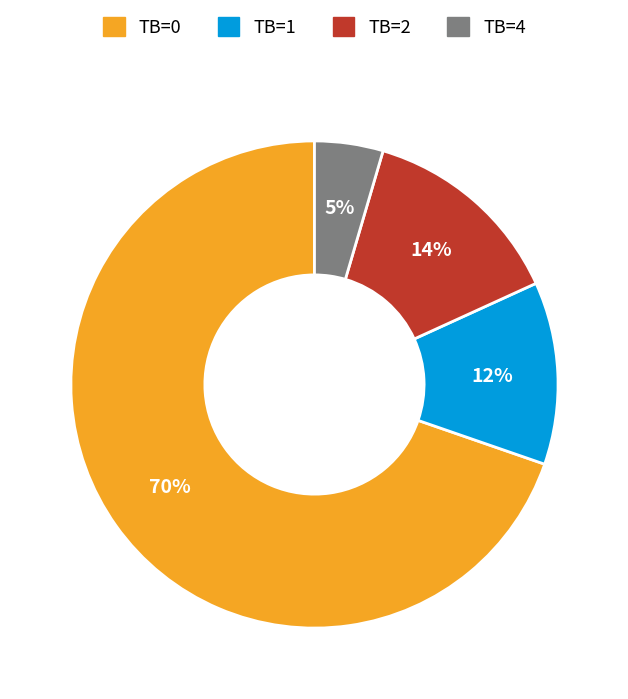

To the nearest percent, what portion does TB=4 represent?

5%